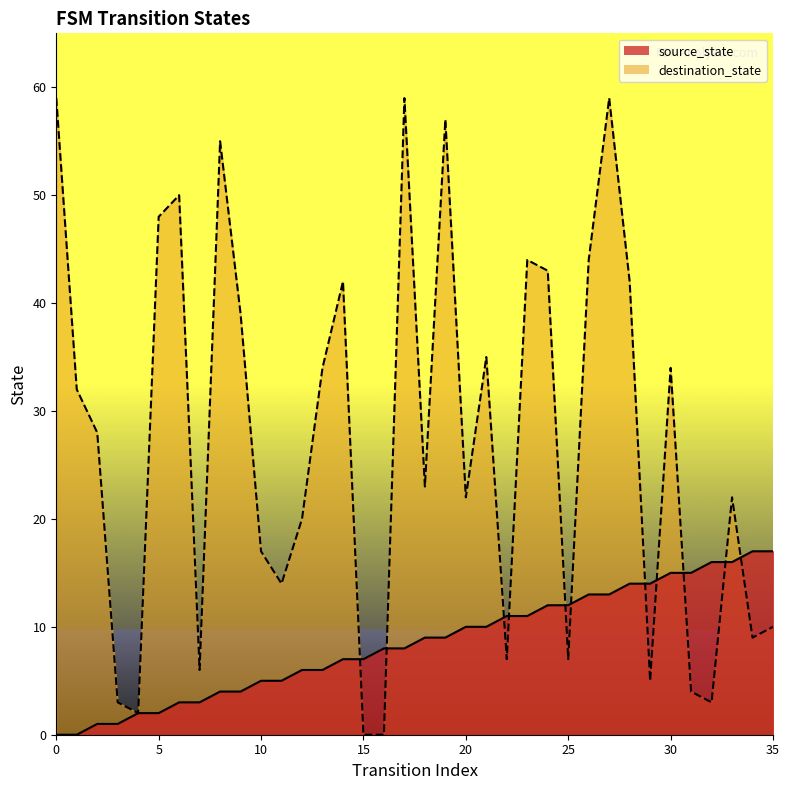

Rank the series at 34 from lowest to highest value.

destination_state, source_state